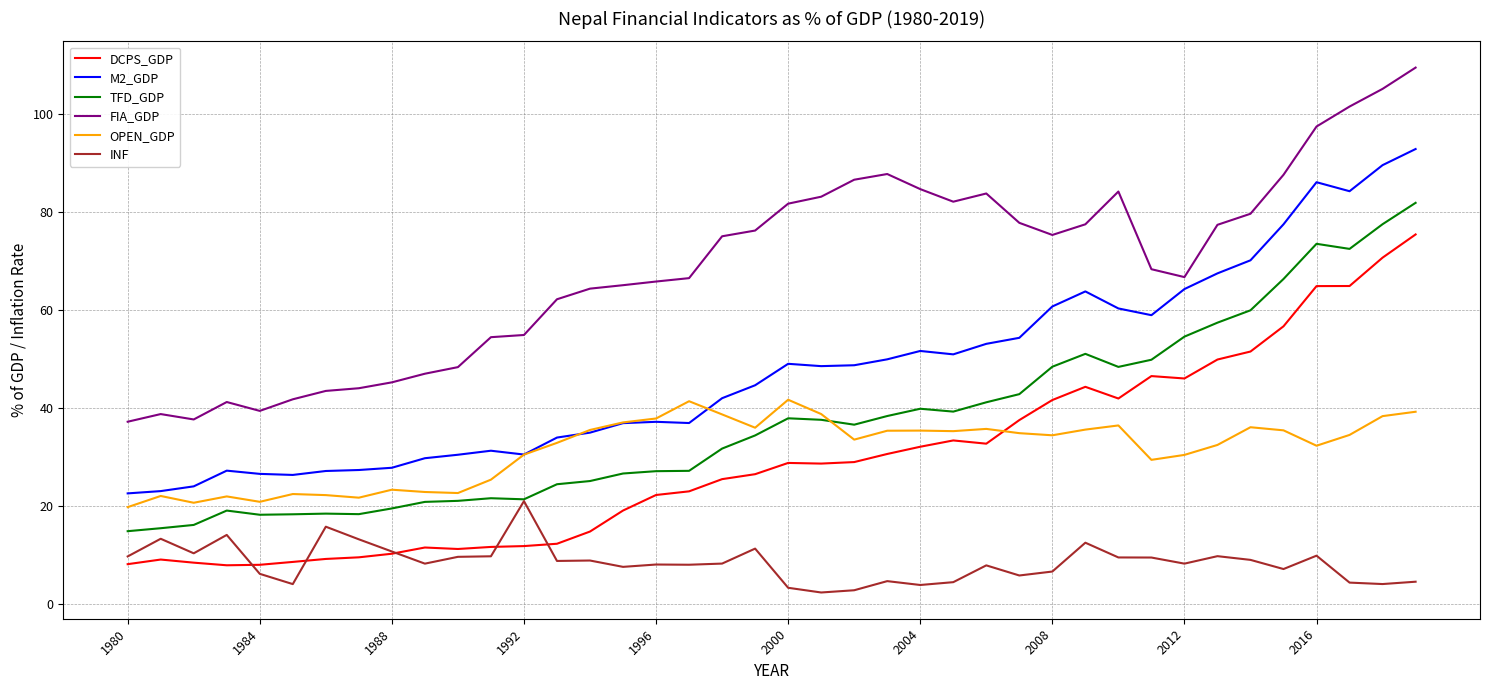

Does the chart display data point markers on the line(s)?

No